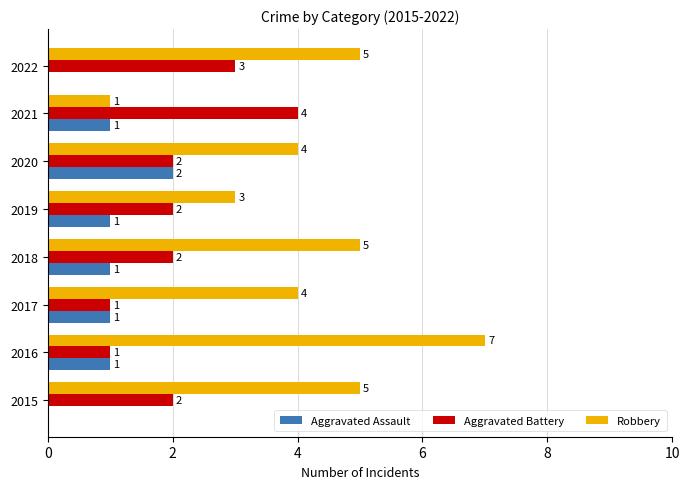

Which series changed the most between 2015 and 2018?

Aggravated Assault